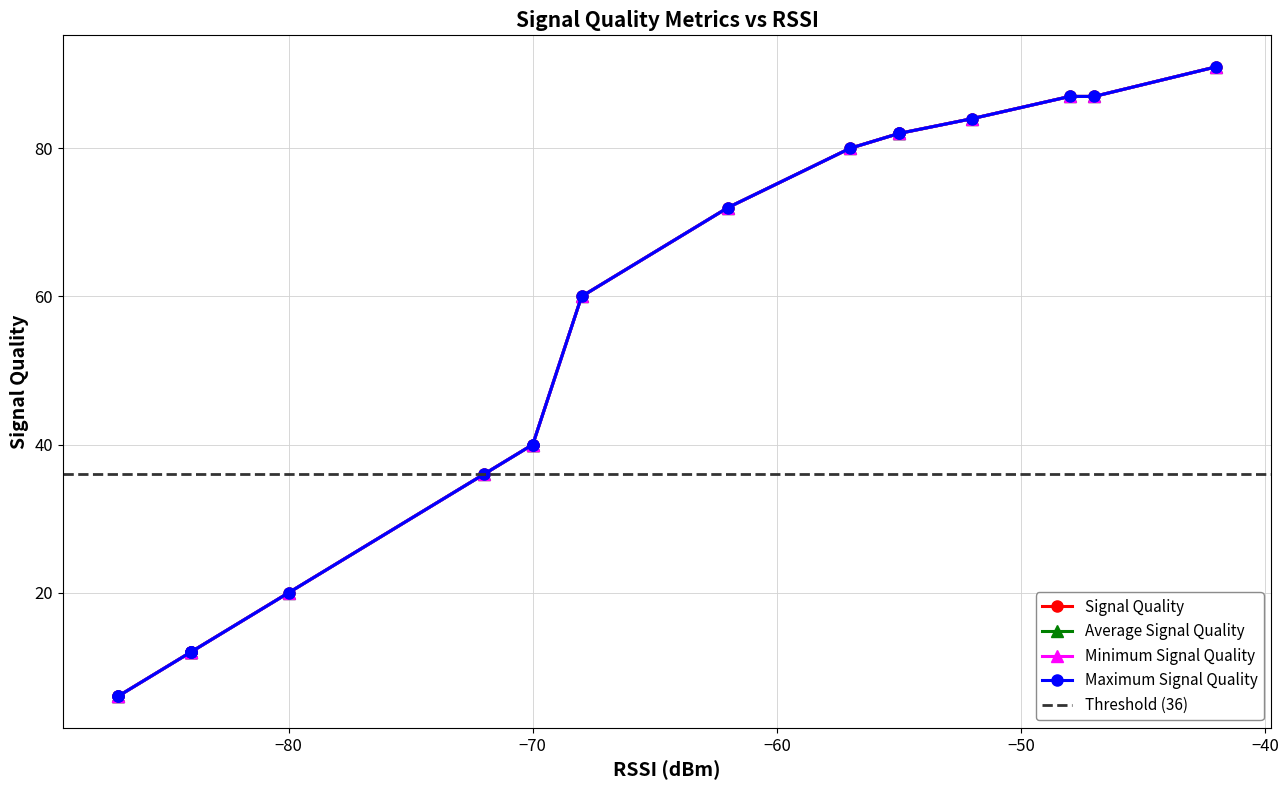

True or false: Signal Quality has more than 0 points higher than both neighbors.

False